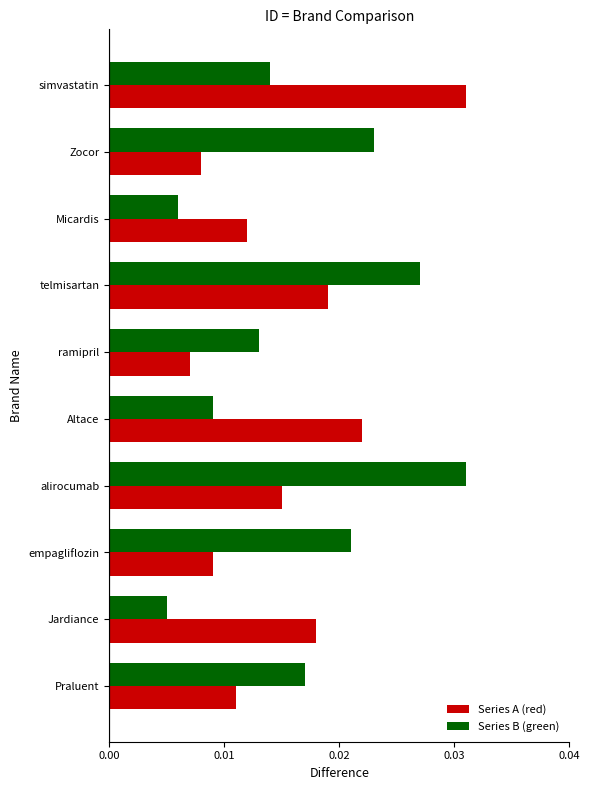

At Zocor, list the series in order from largest to smallest.

Series B (green), Series A (red)